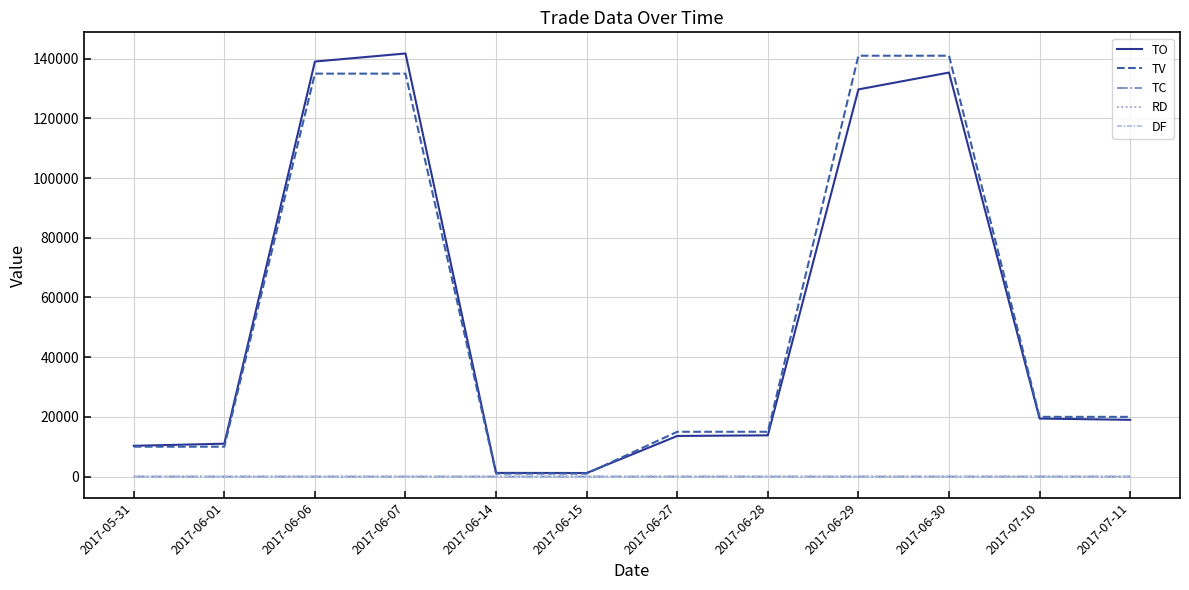

The TV series shows 218574.0 at 2017-06-07. True or false?

False